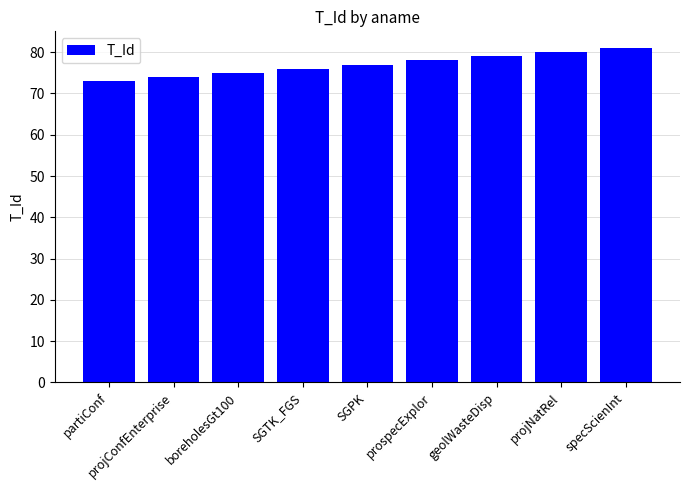

What is the change in value from projConfEnterprise to SGTK_FGS?

+2